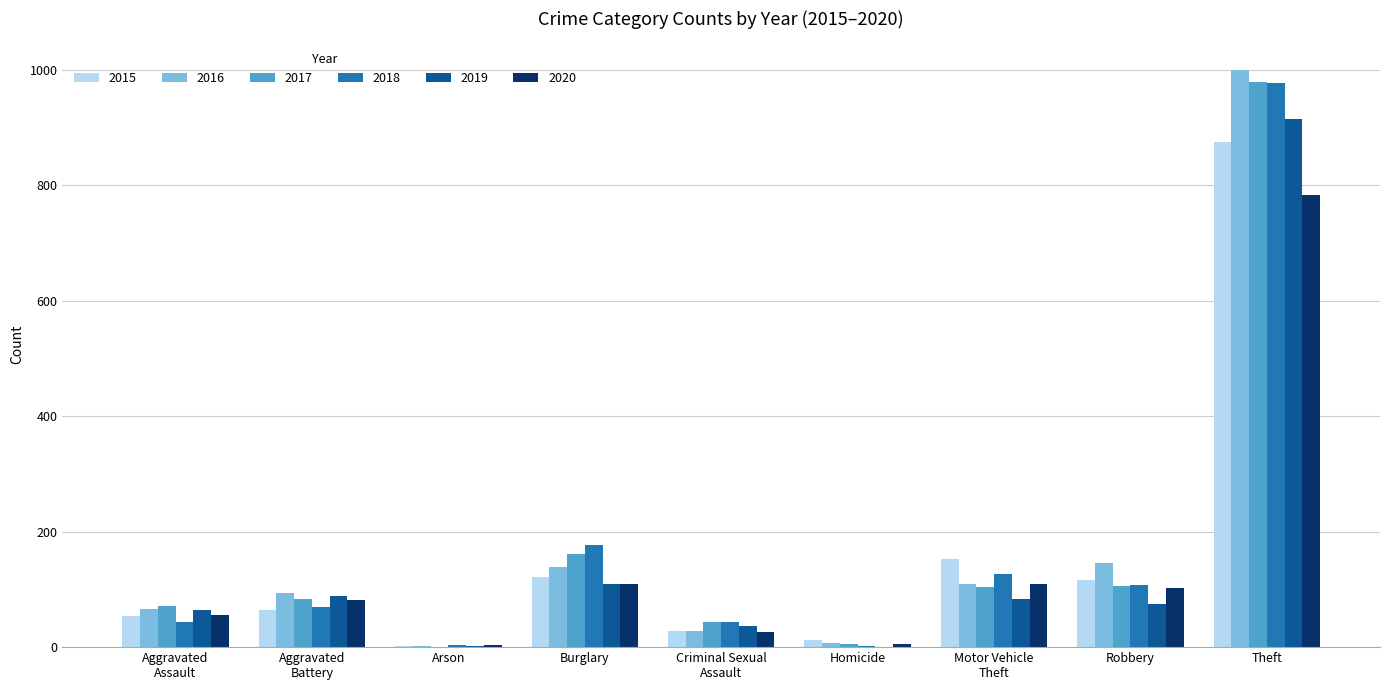

Does the chart contain stacked bars?

No